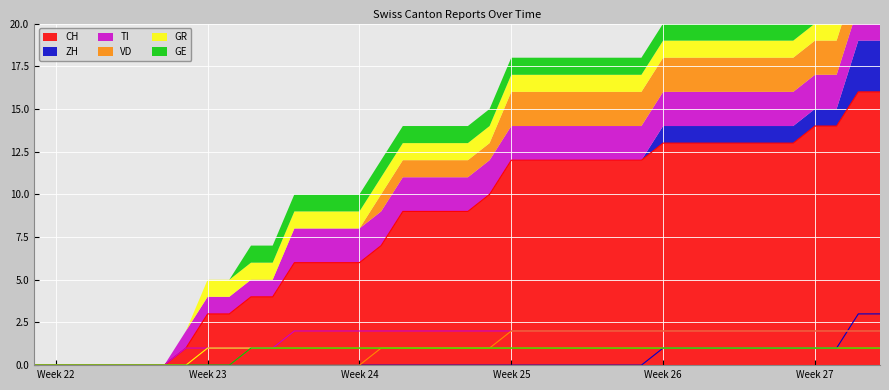

Reading left to right, list all the values displayed in this chart.

CH: 0	0	0	0	0	0	0	1	3	3	4	4	6	6	6	6	7	9	9	9	9	10	12	12	12	12	12	12	12	13	13	13	13	13	13	13	14	14	16	16
ZH: 0	0	0	0	0	0	0	0	0	0	0	0	0	0	0	0	0	0	0	0	0	0	0	0	0	0	0	0	0	1	1	1	1	1	1	1	1	1	3	3
TI: 0	0	0	0	0	0	0	1	1	1	1	1	2	2	2	2	2	2	2	2	2	2	2	2	2	2	2	2	2	2	2	2	2	2	2	2	2	2	2	2
VD: 0	0	0	0	0	0	0	0	0	0	0	0	0	0	0	0	1	1	1	1	1	1	2	2	2	2	2	2	2	2	2	2	2	2	2	2	2	2	2	2
GR: 0	0	0	0	0	0	0	0	1	1	1	1	1	1	1	1	1	1	1	1	1	1	1	1	1	1	1	1	1	1	1	1	1	1	1	1	1	1	1	1
GE: 0	0	0	0	0	0	0	0	0	0	1	1	1	1	1	1	1	1	1	1	1	1	1	1	1	1	1	1	1	1	1	1	1	1	1	1	1	1	1	1